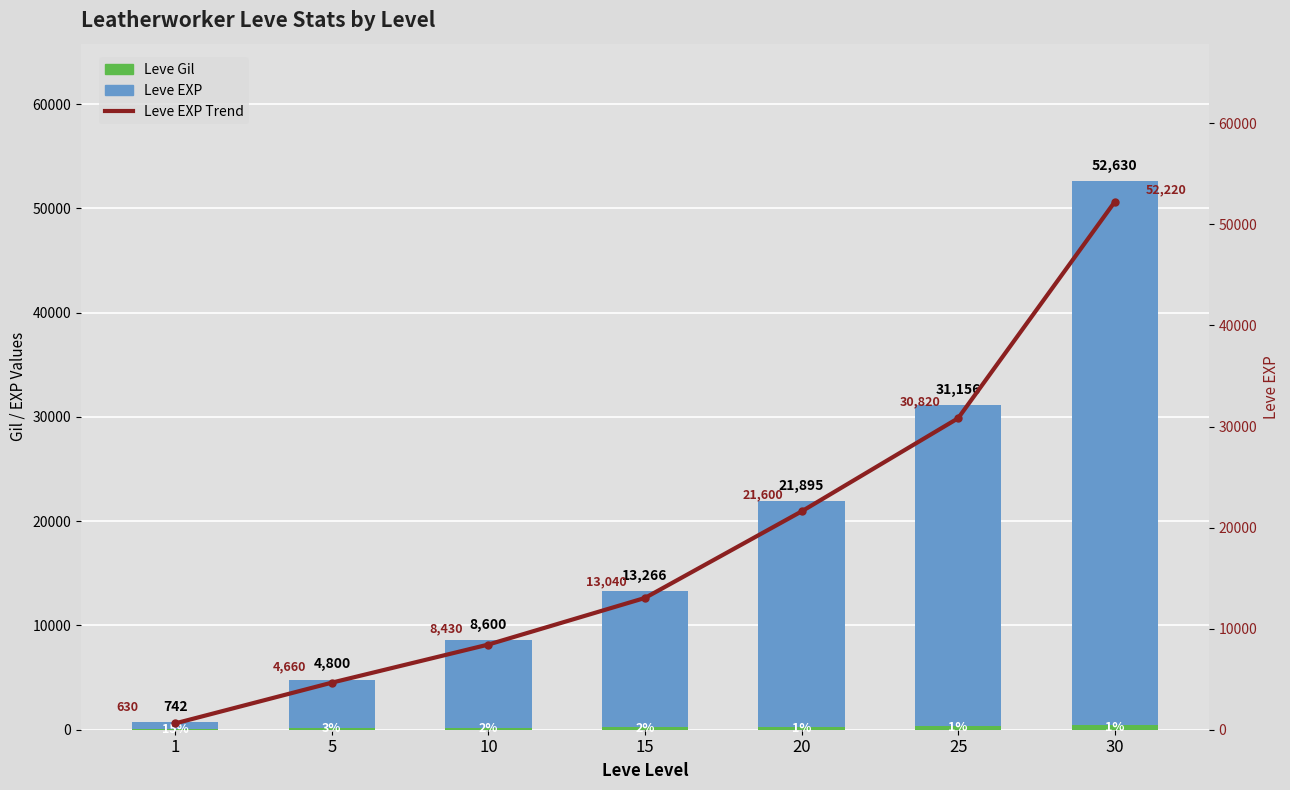

How many groups of bars are there?

7